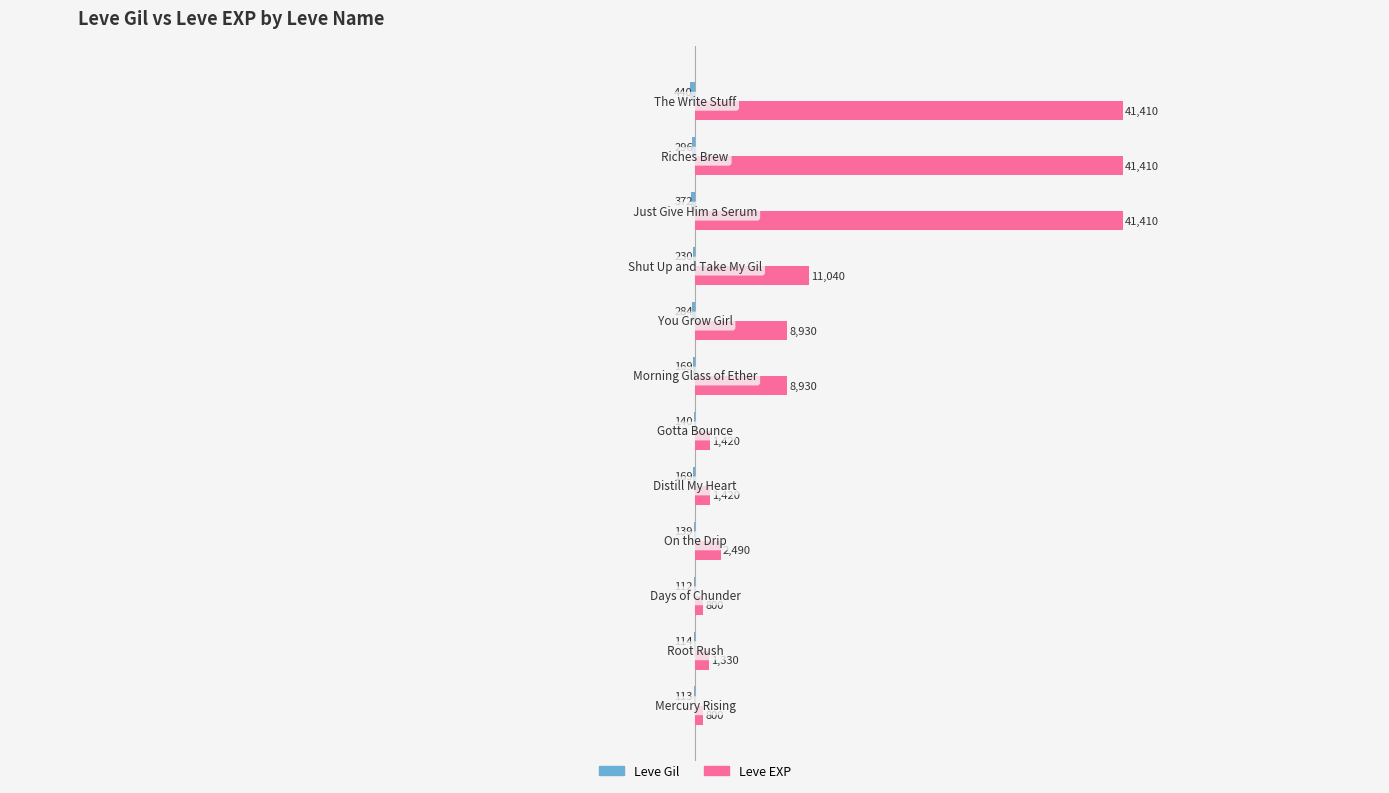

Which series has the largest total across all categories?

Leve EXP